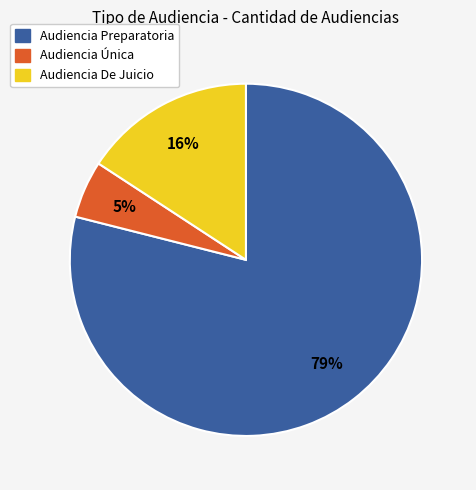

To the nearest percent, what is the average slice percentage?

33%